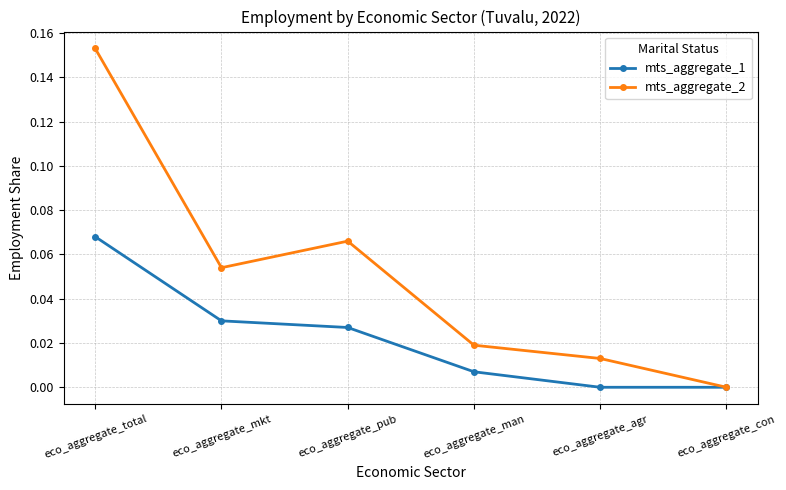

Between eco_aggregate_total and eco_aggregate_pub, which series saw the biggest shift?

mts_aggregate_2